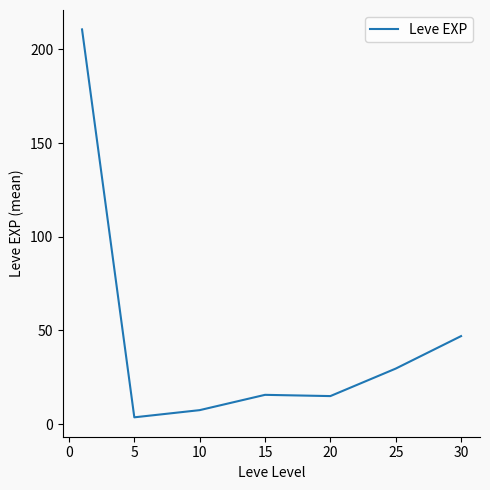

What is the average value?

47.0